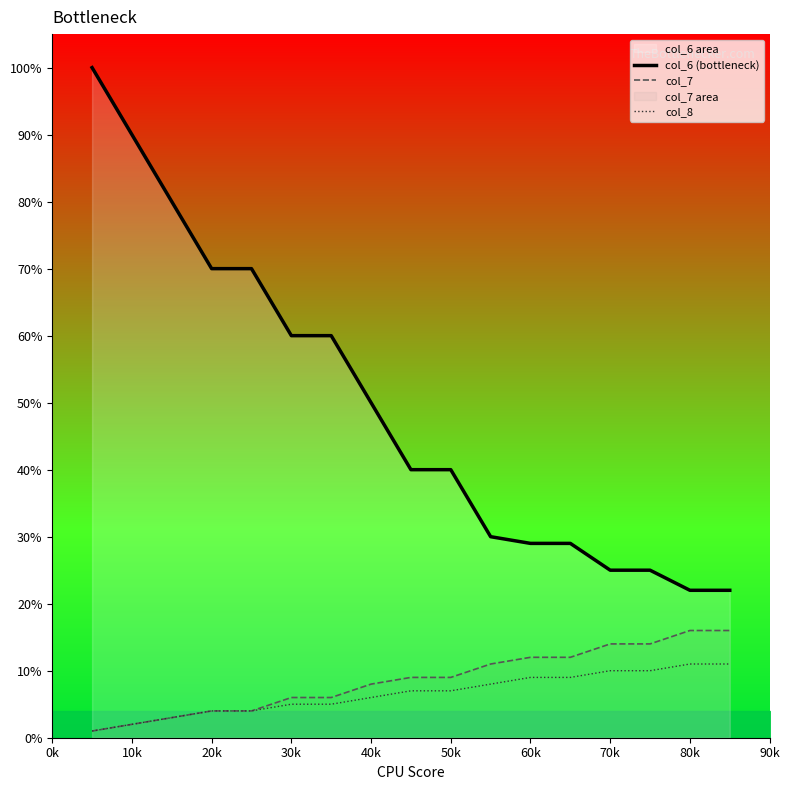

What is the lowest value of the col_7 series?

1